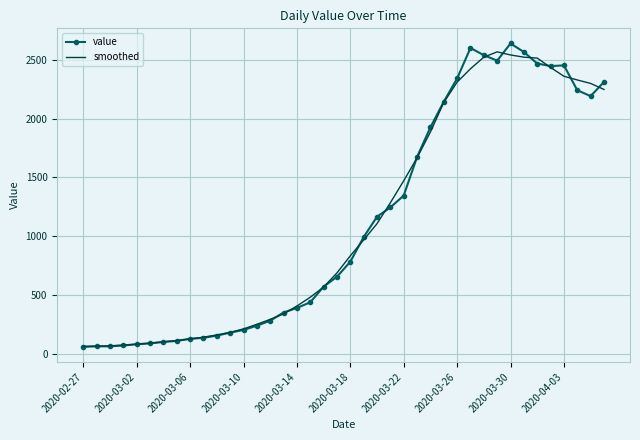

What is the lowest value of the value series?

61.0